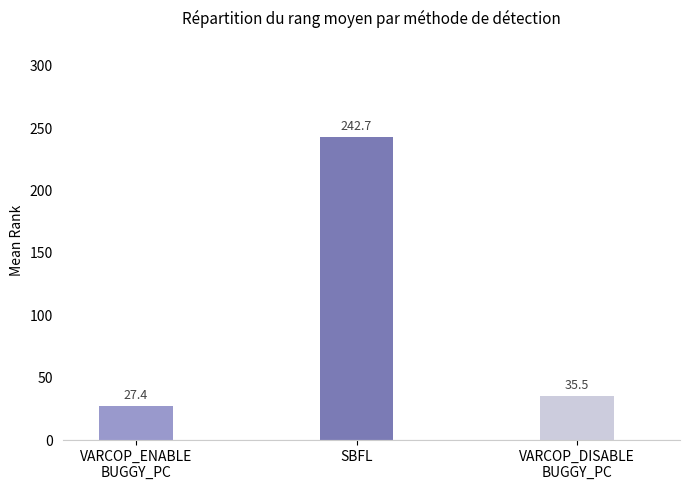

True or false: the data shows 140.4 at SBFL.

False